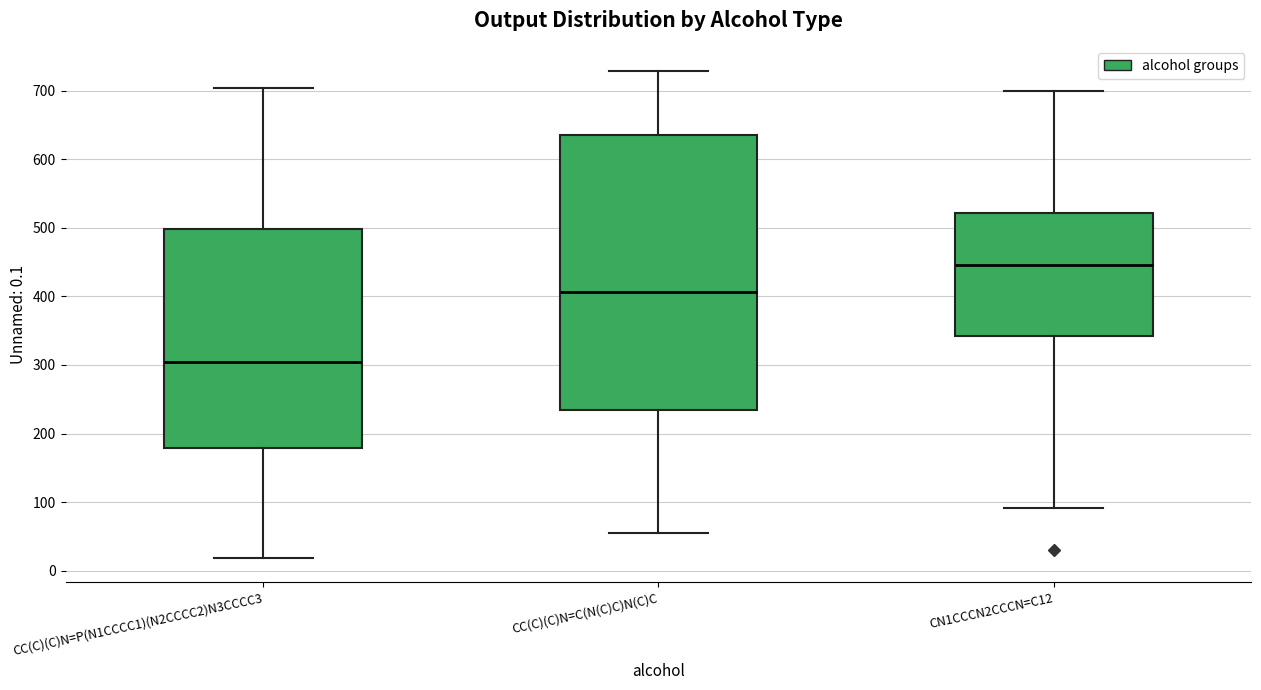

Reading left to right, read every box against the y-axis: the position of its median line, the range the box covers, and the ends of its whiskers. The values are not printed on the chart, so give them approximately, as read against the axis.

CC(C)(C)N=P(N1CCCC1)(N2CCCC2)N3CCCC3: median 300, box 180 to 500, whiskers 20 to 700
CC(C)(C)N=C(N(C)C)N(C)C: median 410, box 230 to 640, whiskers 60 to 730
CN1CCCN2CCCN=C12: median 450, box 340 to 520, whiskers 90 to 700